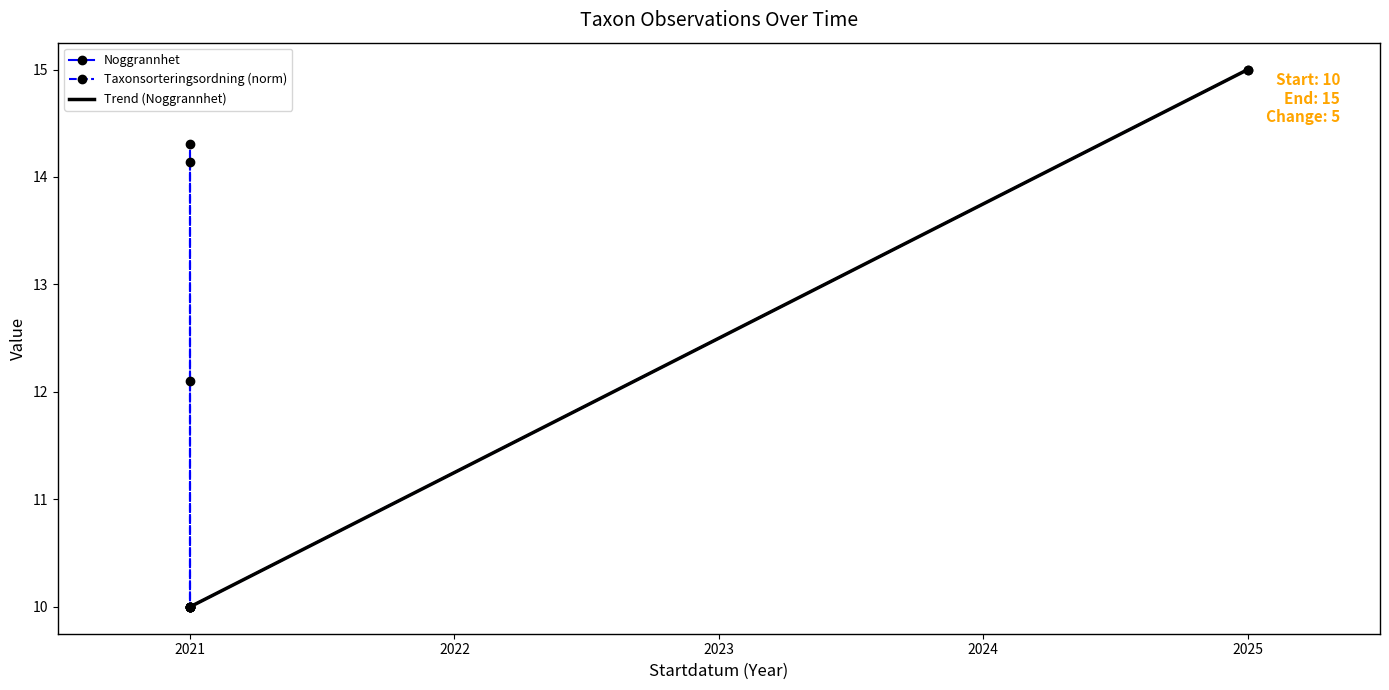

What is the lowest value of the Trend (Noggrannhet) series?

10.0